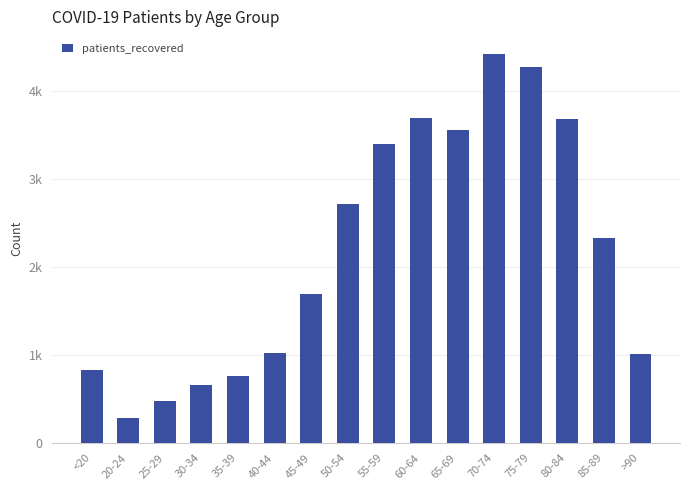

What position from the left is >90?

16